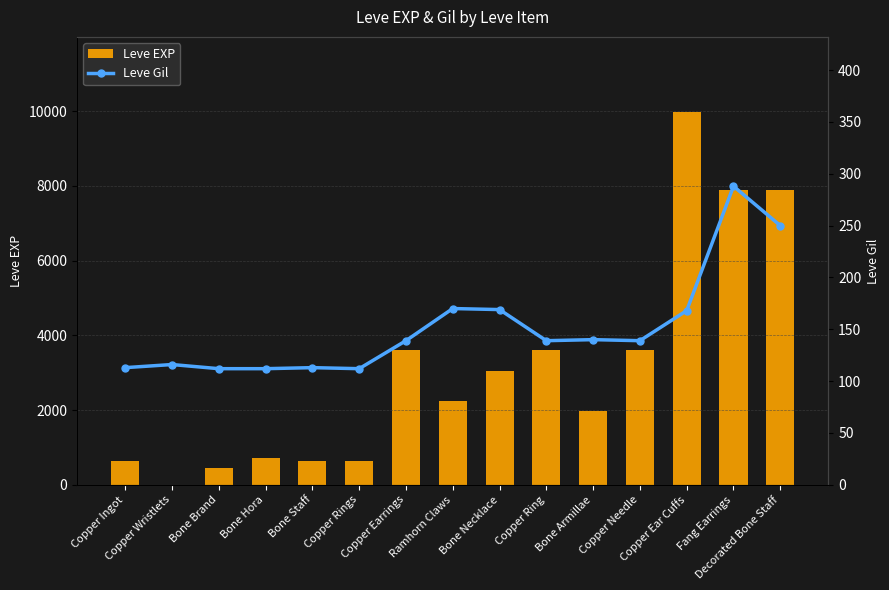

Reading right to left, transcribe all the data shown in this chart.

Leve EXP: 7880	7880	9990	3600	1980	3600	3040	2230	3600	630	630	720	450	1	630
Leve Gil: 250	288	168	139	140	139	169	170	139	112	113	112	112	116	113